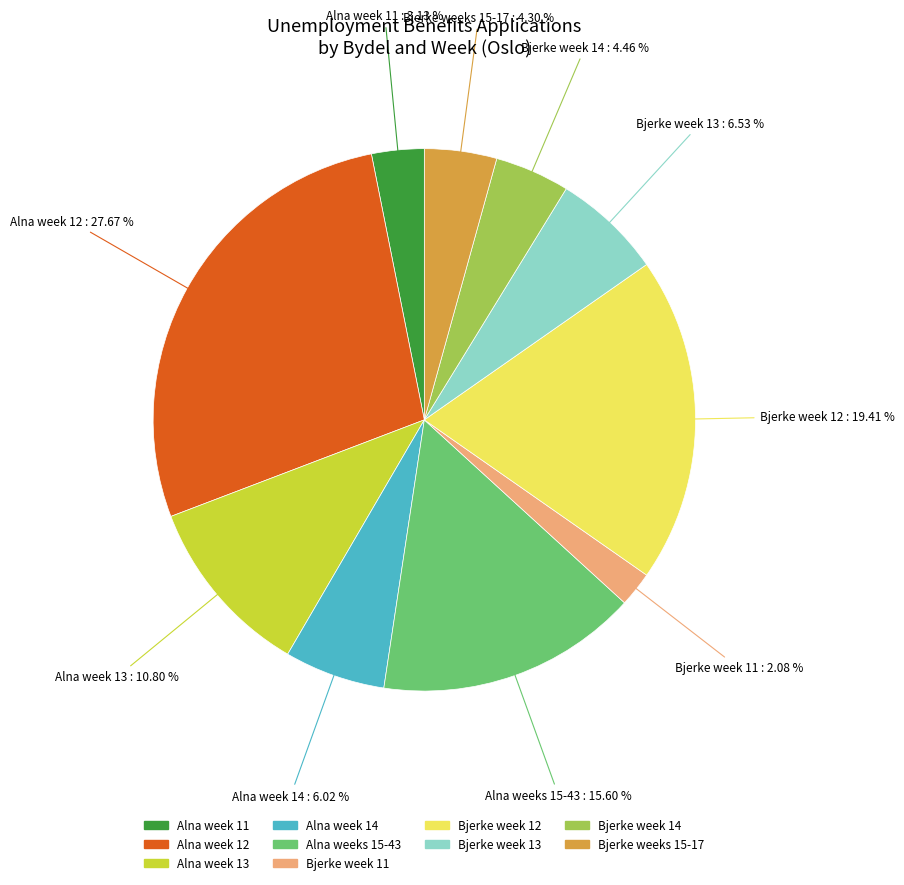

Is there any slice that represents more than half of the pie?

No